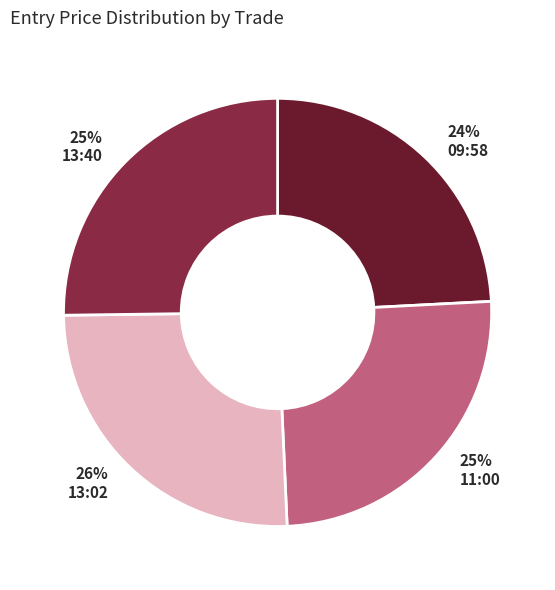

To the nearest percent, what is the average slice percentage?

25%